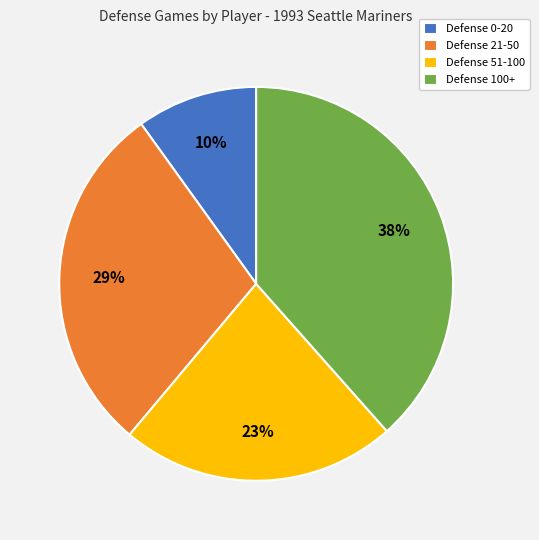

To the nearest percent, what is the combined percentage of Defense 0-20 and Defense 100+?

48%